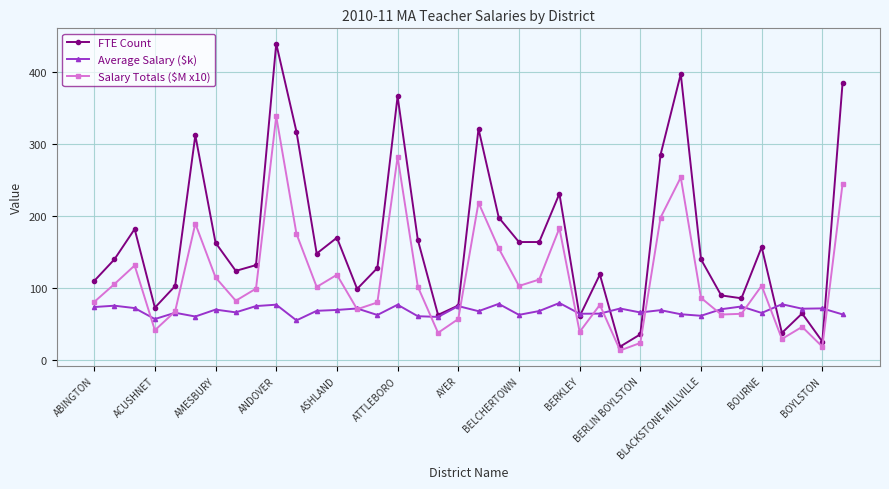

What is the maximum value shown in the chart?

439.0